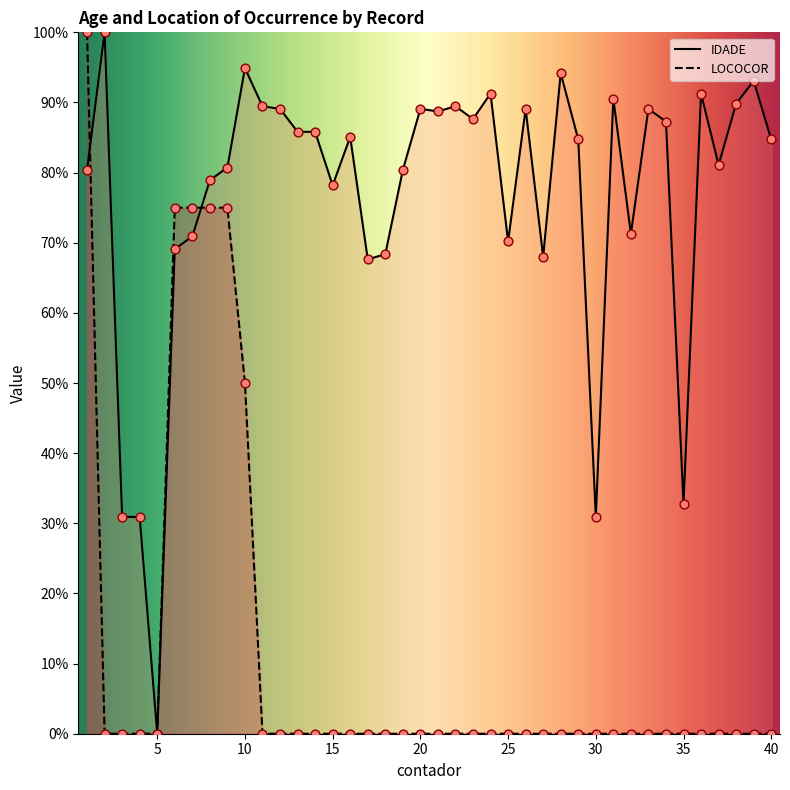

Is the value of LOCOCOR at 17 greater than the value of IDADE at 22?

No